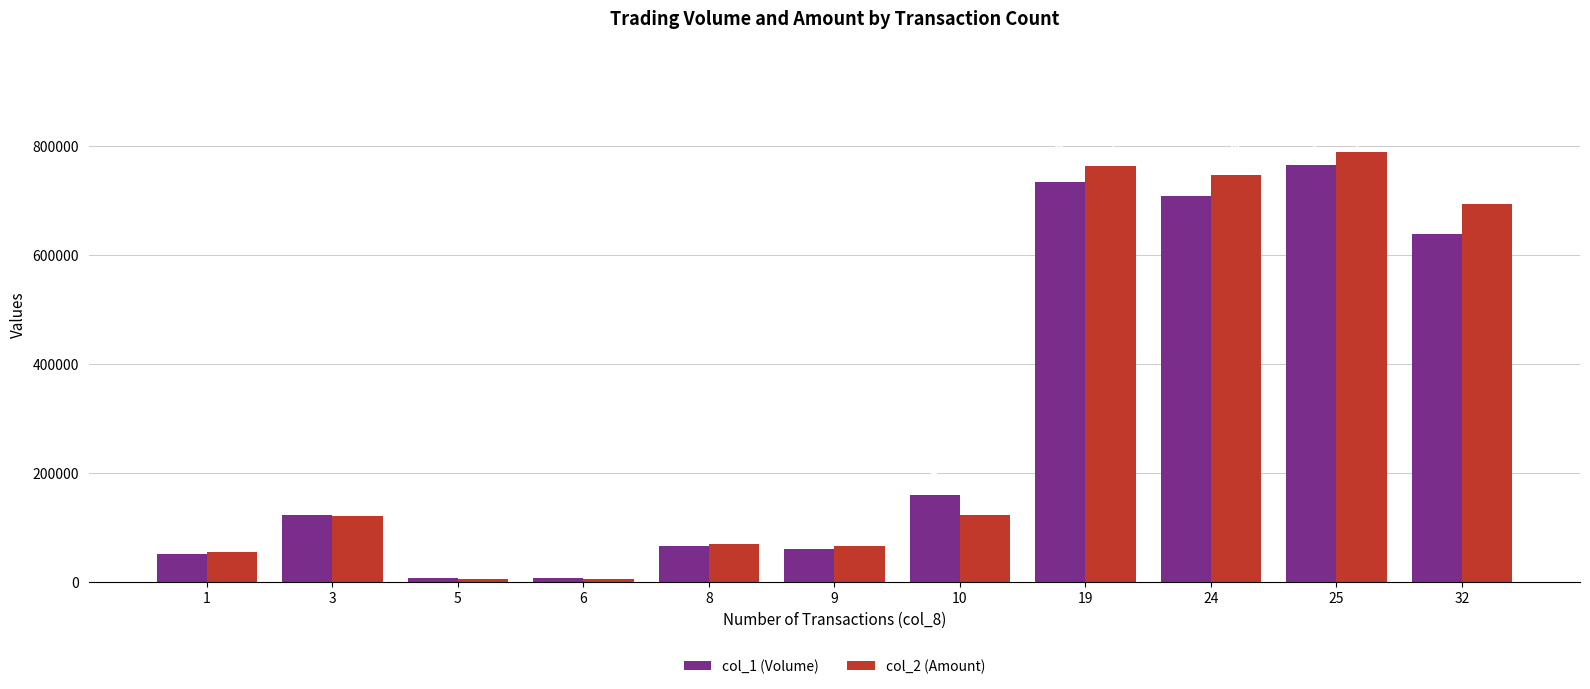

Which series has the widest spread of values?

col_2 (Amount)